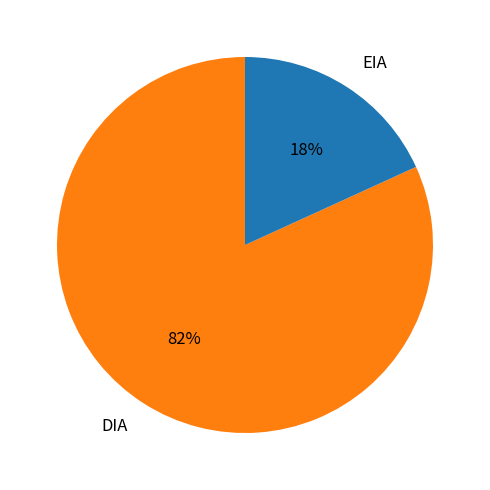

What is the majority slice?

DIA